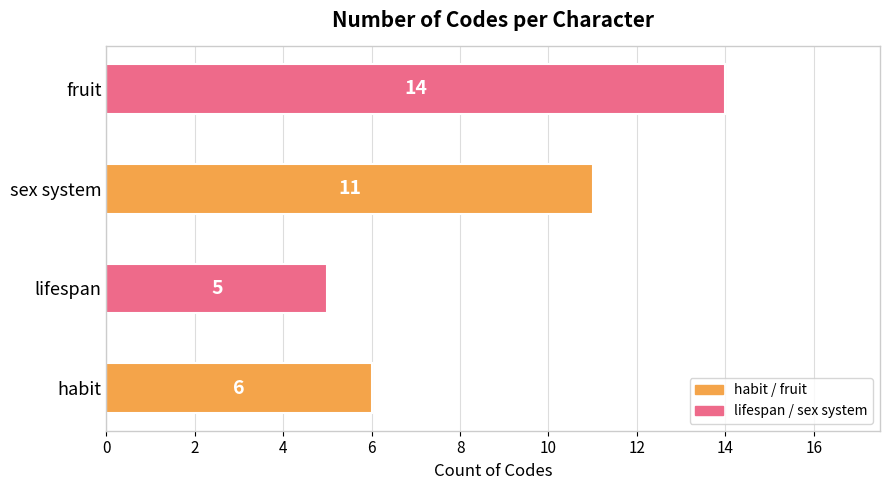

Is it true that the value at habit is 3?

False